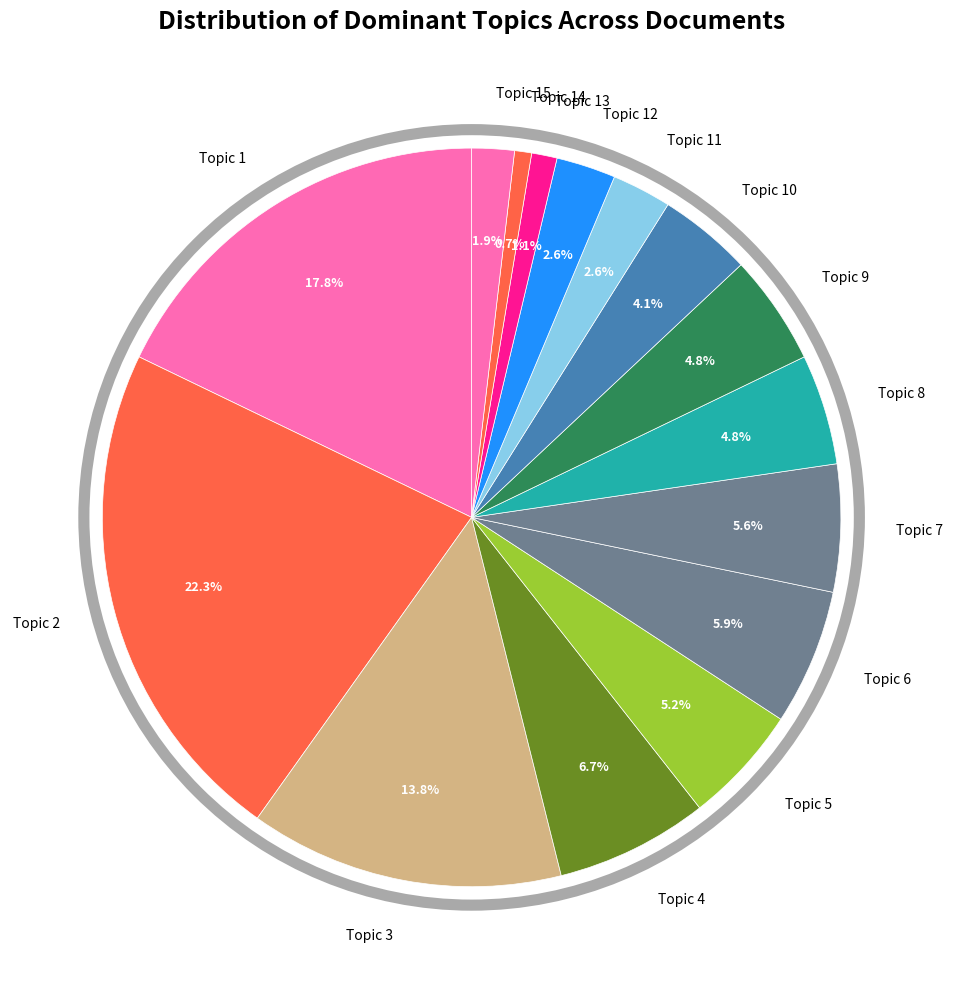

Does any single category account for the majority?

No